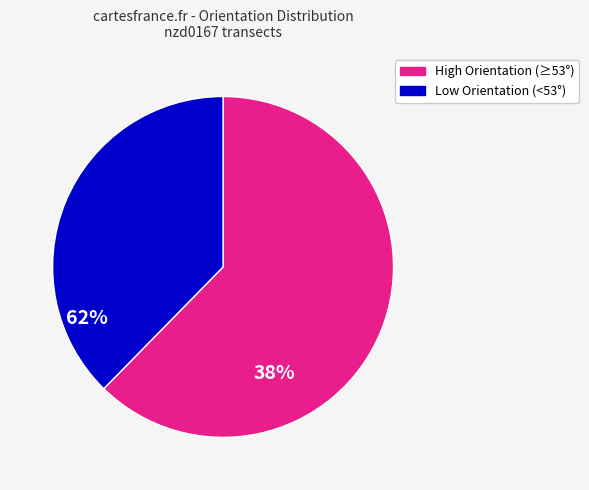

Is there a majority slice in this chart?

Yes